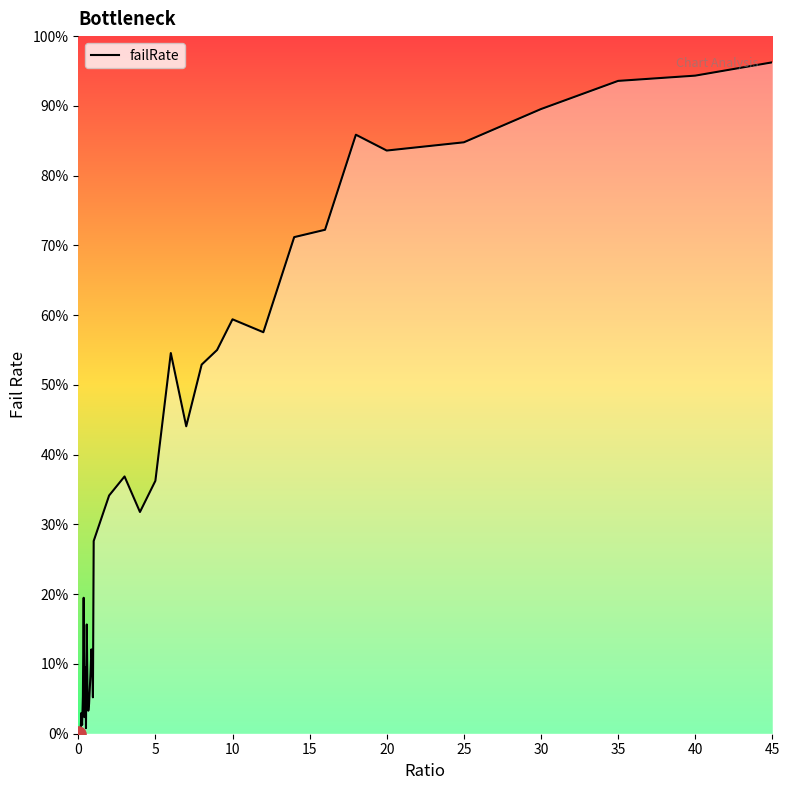

Does the chart have visible grid lines?

No